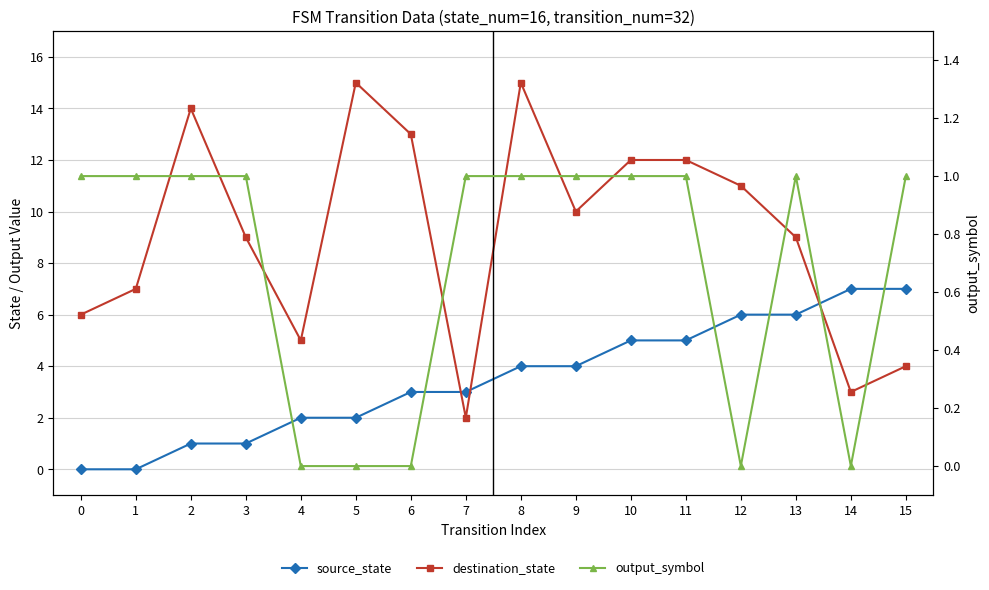

Which series has the widest spread of values?

destination_state